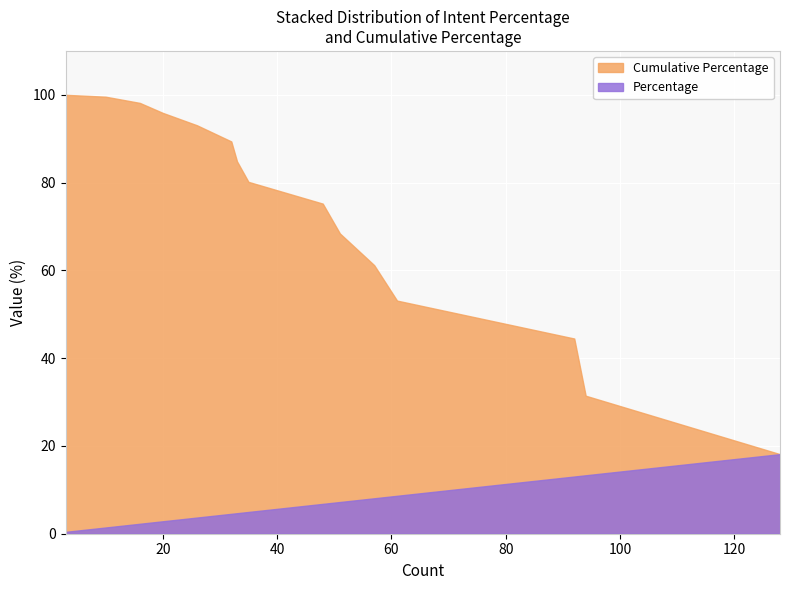

Rank the series by their average value, from lowest to highest.

Percentage, Cumulative Percentage